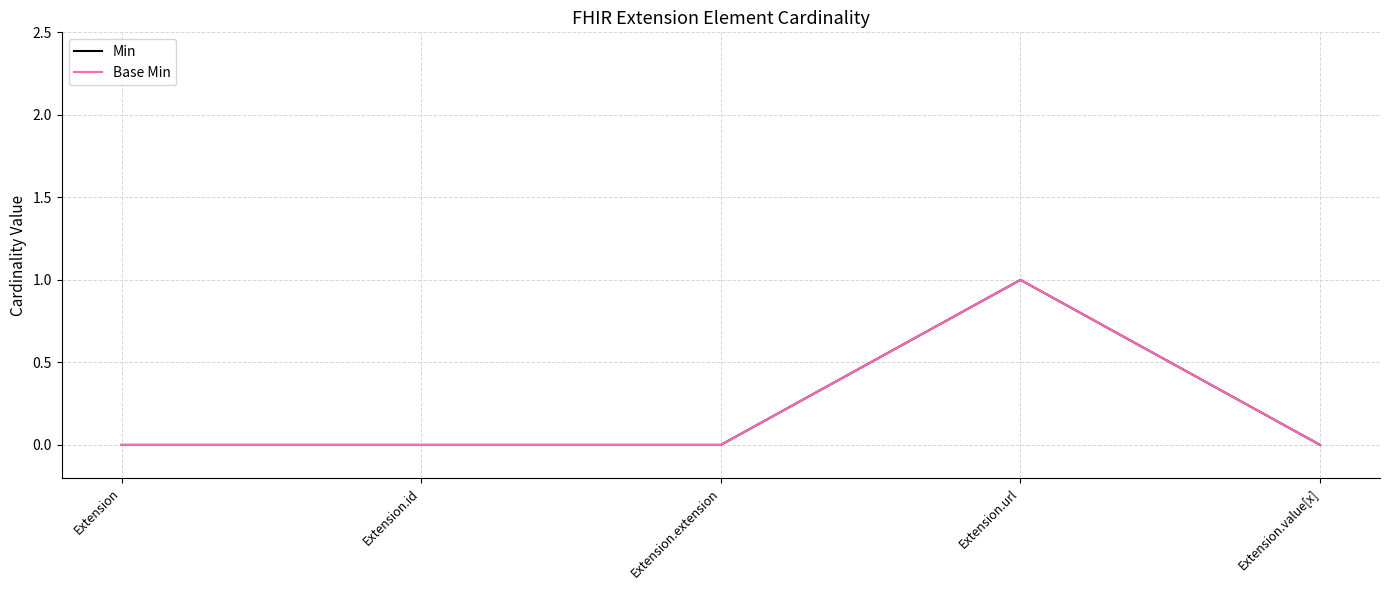

Reading right to left, list all the values displayed in this chart.

Min: Extension.value[x]=0	Extension.url=1	Extension.extension=0	Extension.id=0	Extension=0
Base Min: Extension.value[x]=0	Extension.url=1	Extension.extension=0	Extension.id=0	Extension=0